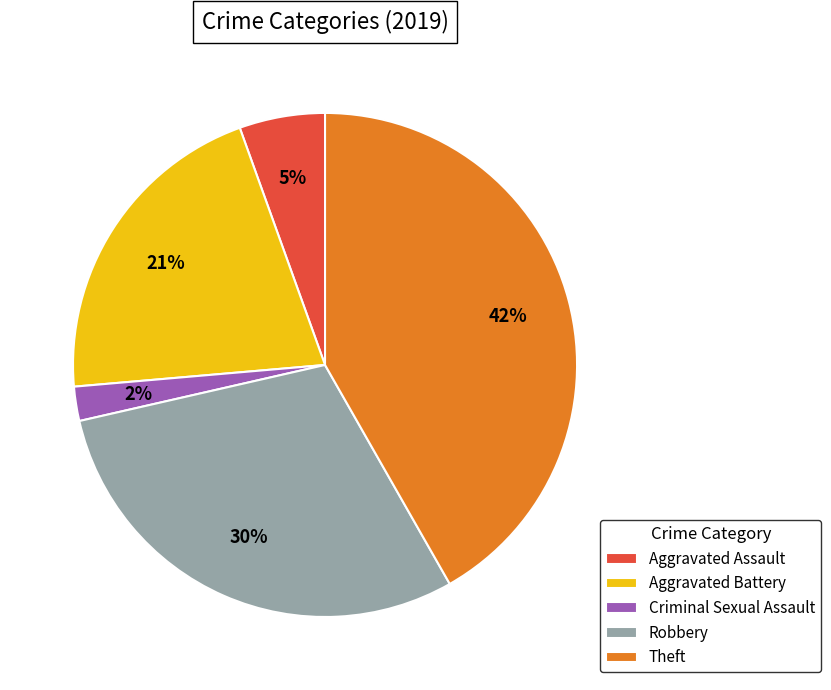

Is there any slice that represents more than half of the pie?

No